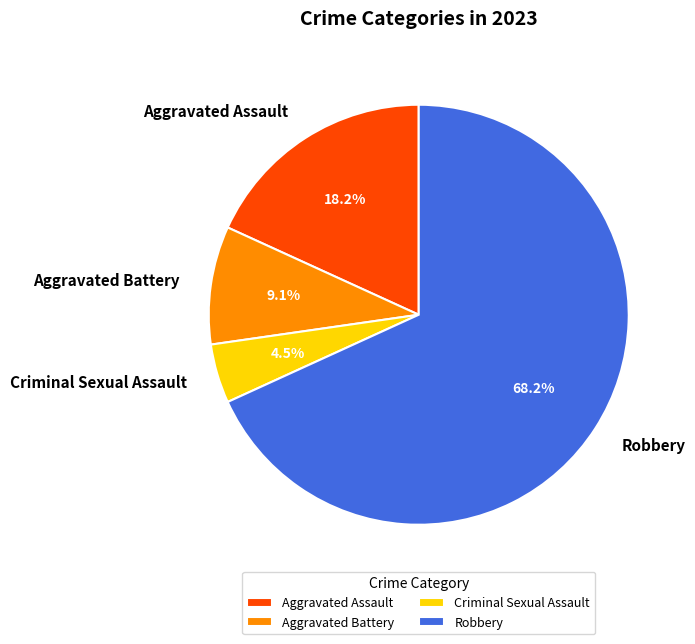

Which slice is the smallest?

Criminal Sexual Assault